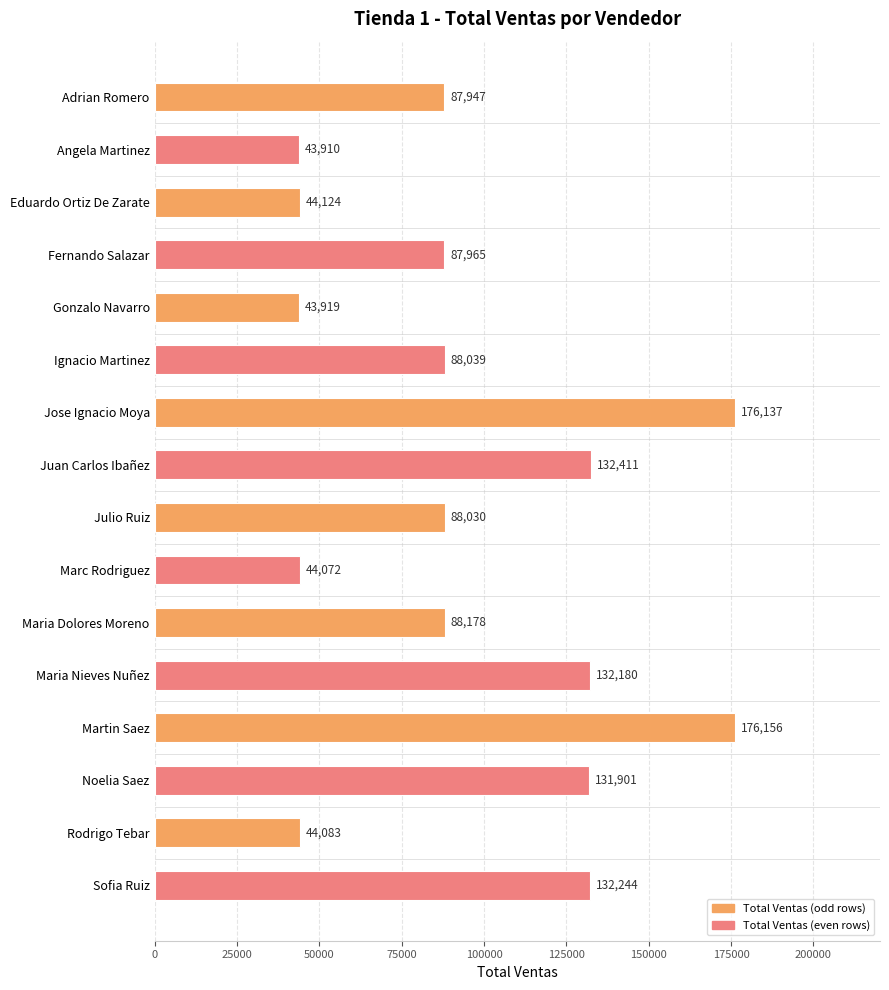

What is the label of the 3rd bar from the top?

Eduardo Ortiz De Zarate